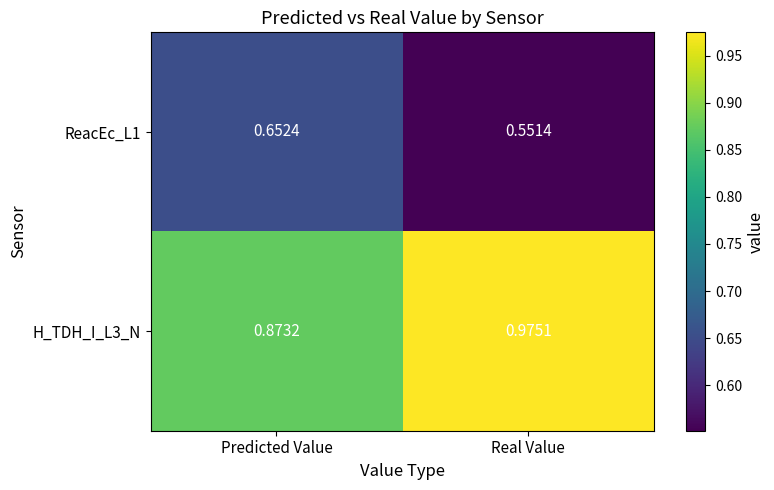

Where is ReacEc_L1 nearest to the value 0?

Real Value